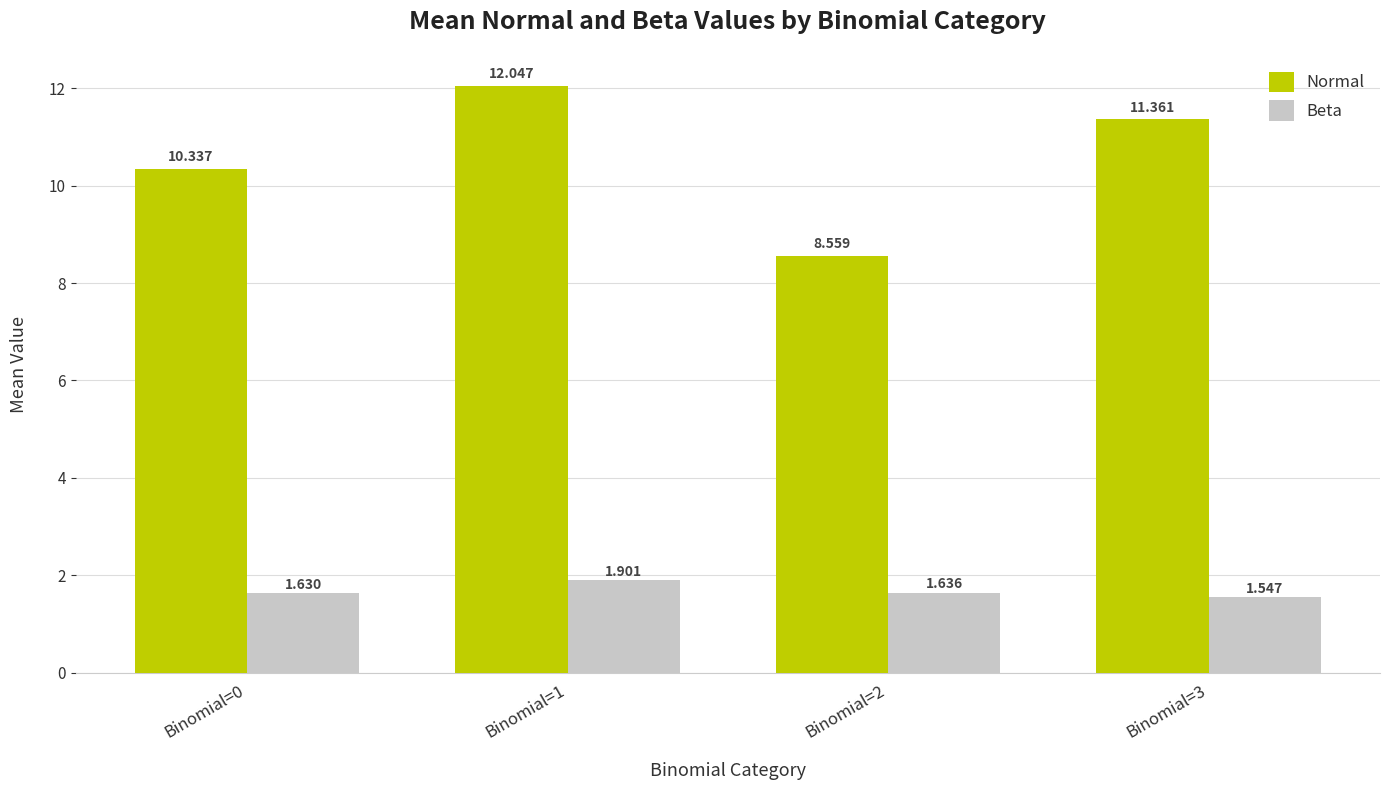

What is the highest value of the Normal series?

12.0